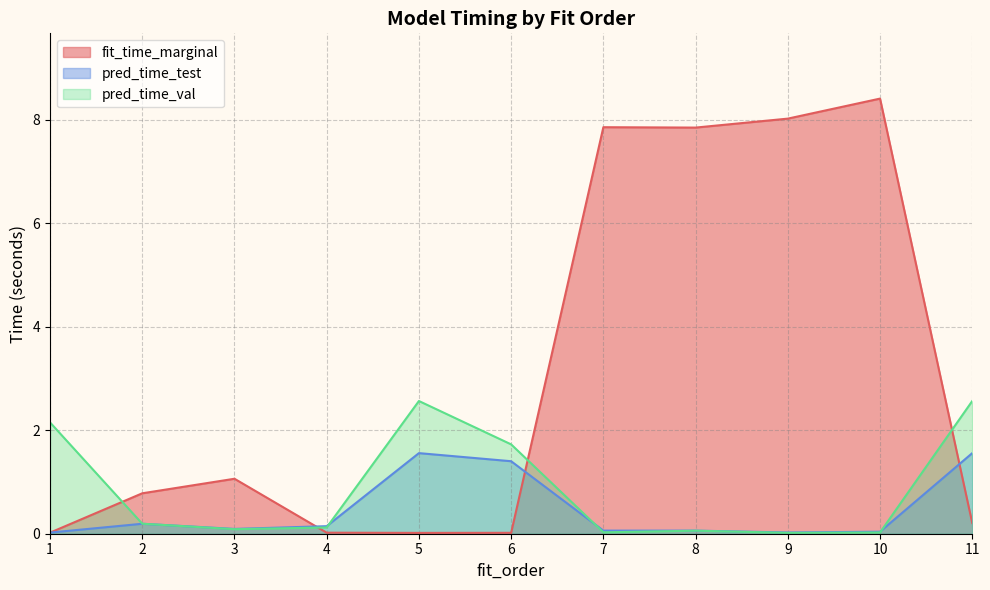

At which category is the sum across all series the highest?

10